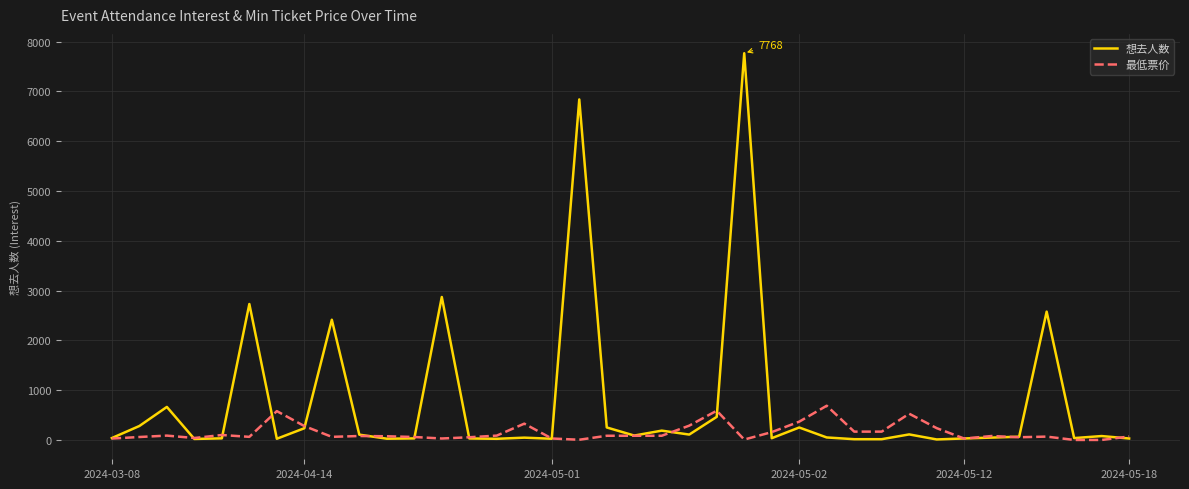

Rank the series by their average value, from highest to lowest.

想去人数, 最低票价